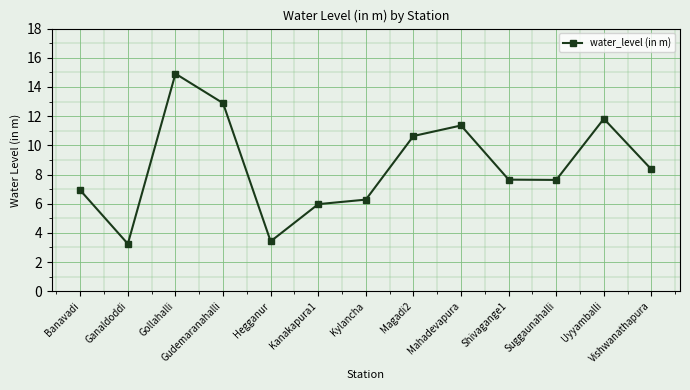

How many categories are shown in the chart?

13